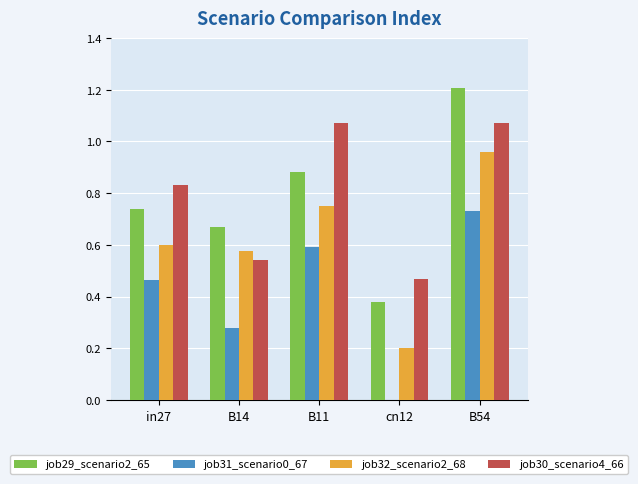

At which category does the chart reach its peak across all series?

B54